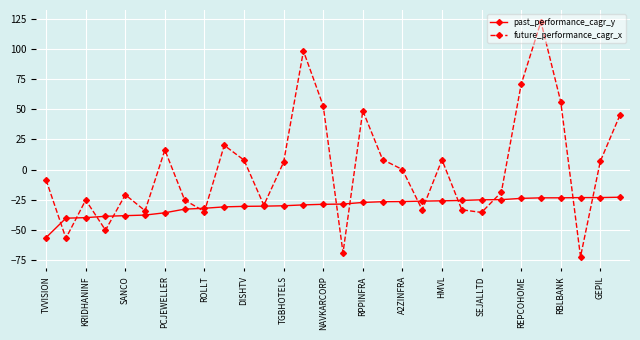

What is the maximum value for future_performance_cagr_x?

122.8